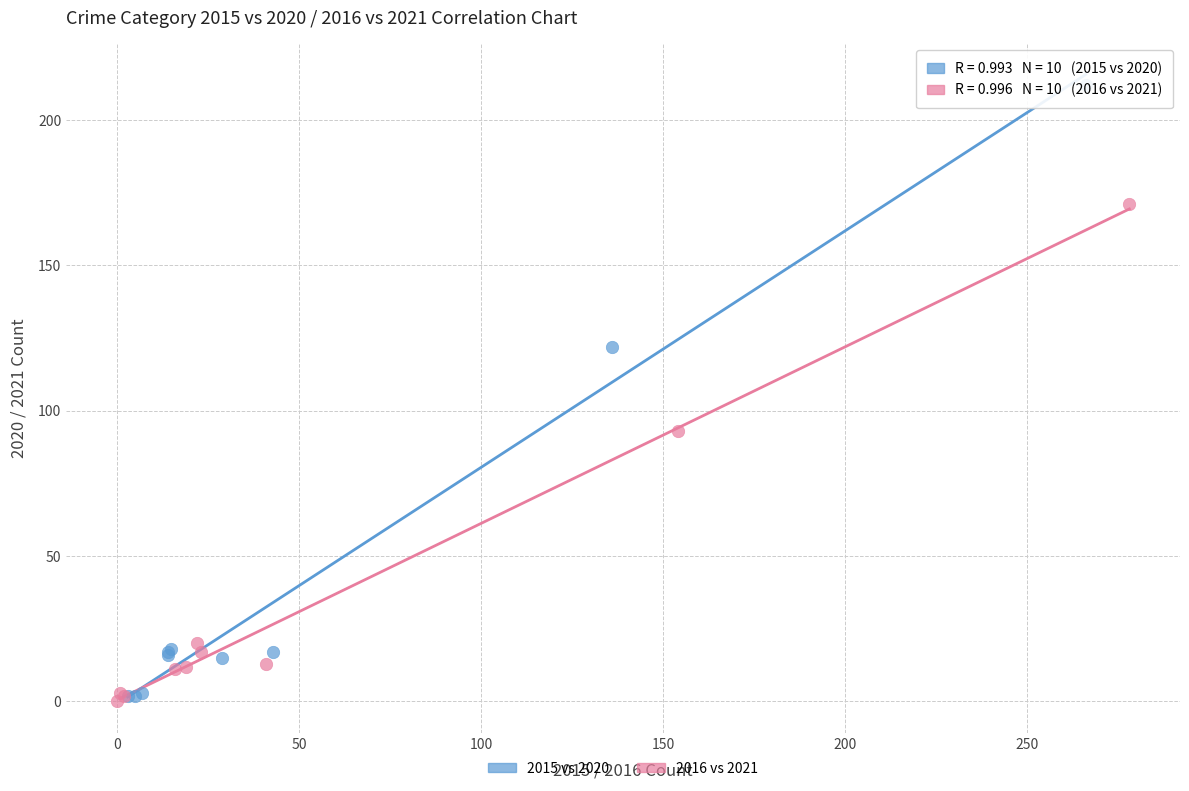

Which series reaches the minimum Y coordinate?

2016 vs 2021